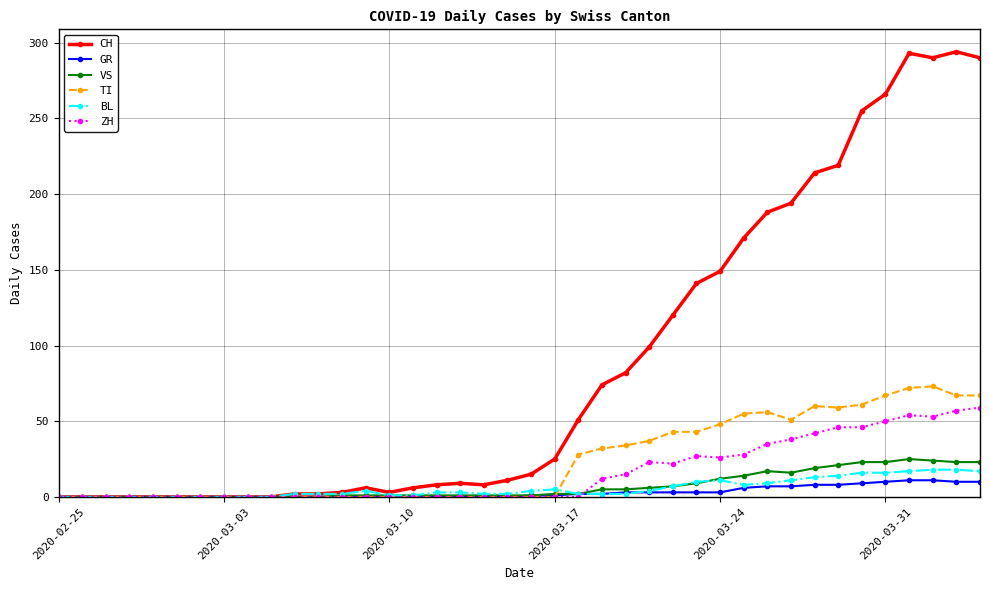

At how many categories does at least one series exceed 133?

13